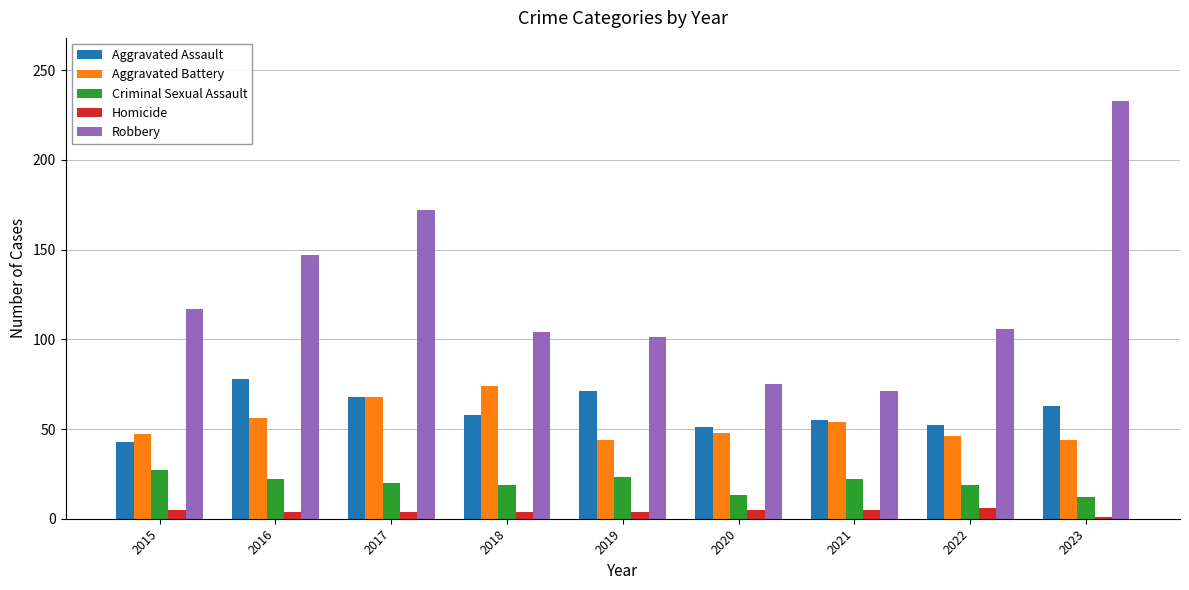

Count the number of data series in this chart.

5